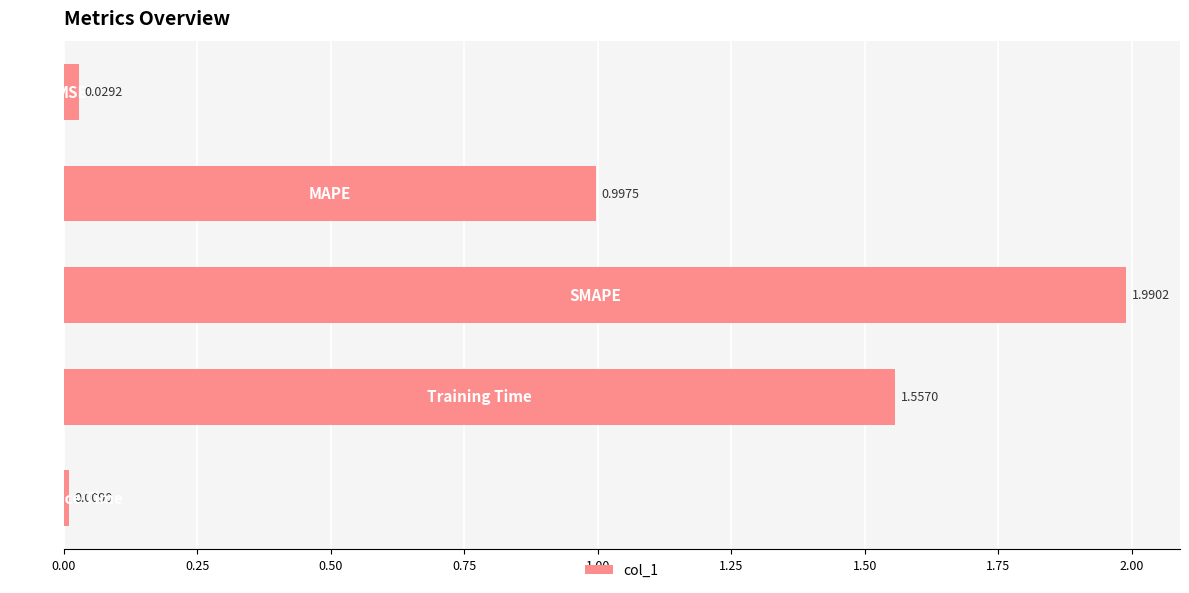

What is the difference between the second highest and minimum values?

1.5